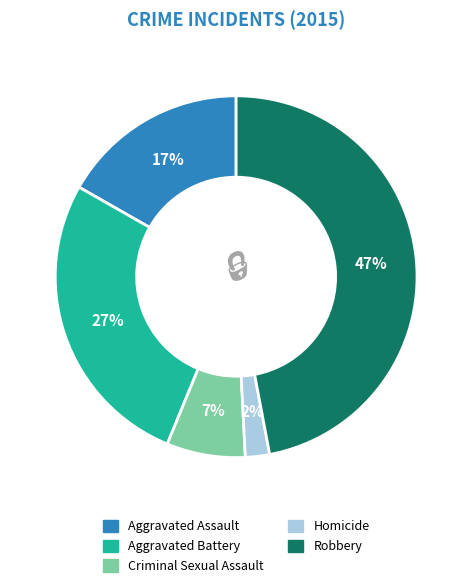

How many slices are in this pie chart?

5